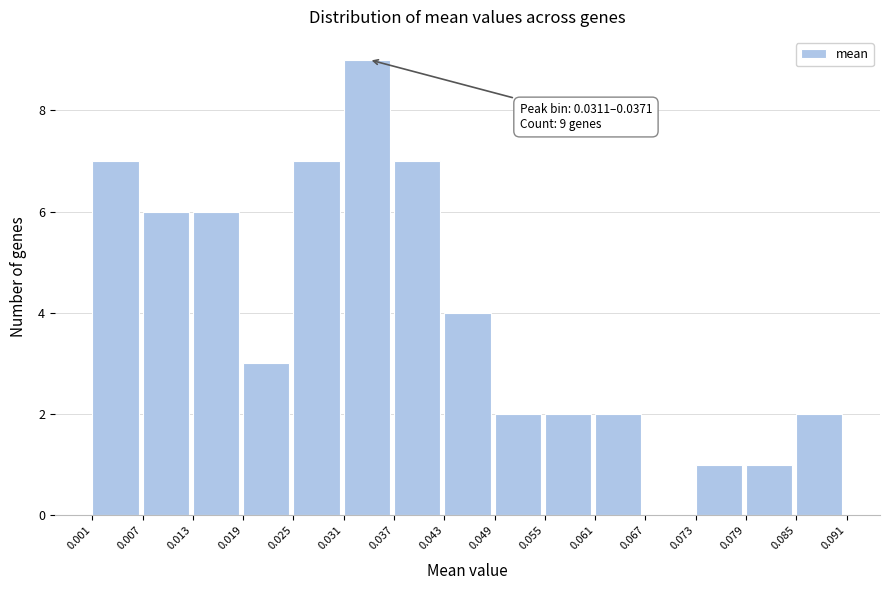

Which range on the x-axis has the tallest bar?

0.031 to 0.037